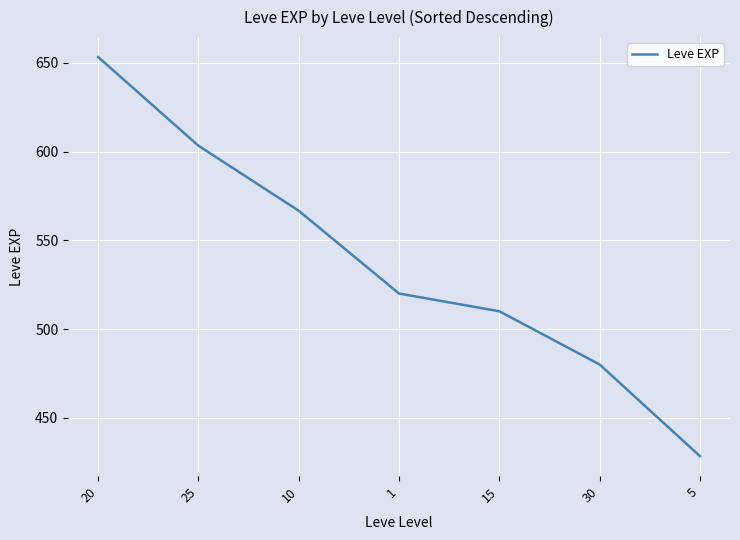

What is the minimum value shown in the chart?

428.3